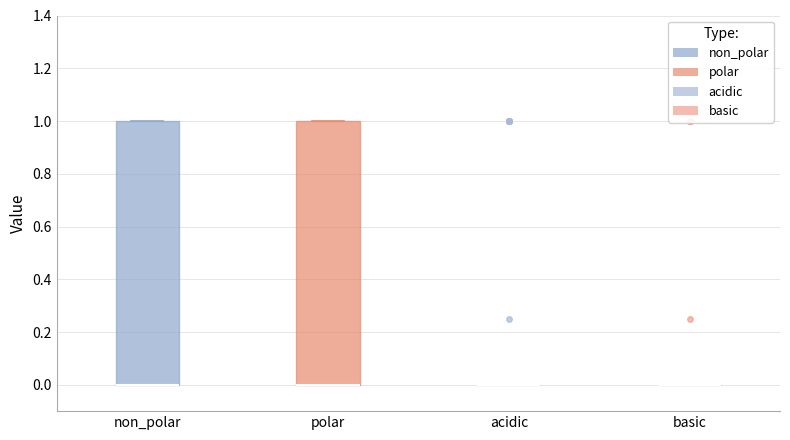

Reading left to right, read every box against the y-axis: the position of its median line, the range the box covers, and the ends of its whiskers. The values are not printed on the chart, so give them approximately, as read against the axis.

non_polar: median 0 (drawn on the box's lower edge), box 0 to 1, whiskers 0 to 1
polar: median 0 (drawn on the box's lower edge), box 0 to 1, whiskers 0 to 1
acidic: box collapsed to a line at 0, whiskers 0 to 0
basic: box collapsed to a line at 0, whiskers 0 to 0